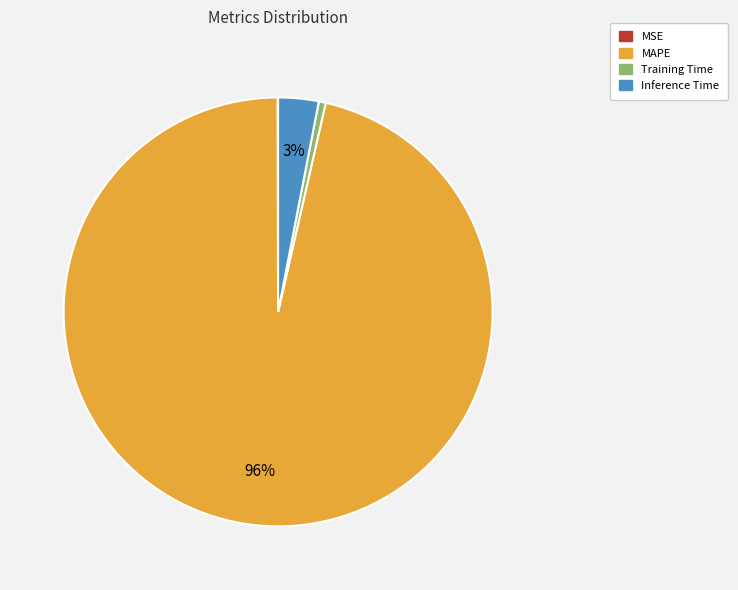

The Training Time slice represents 13% of the pie. True or false?

False